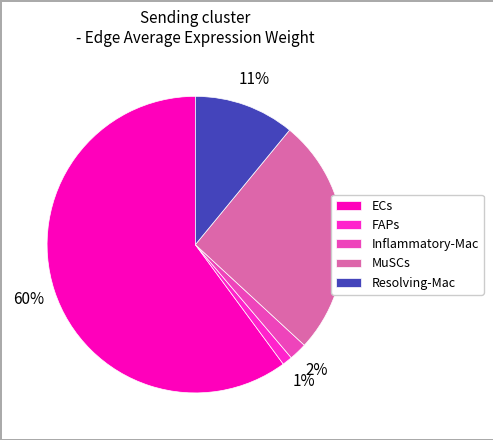

Rank the categories by value from lowest to highest.

FAPs, Inflammatory-Mac, Resolving-Mac, MuSCs, ECs